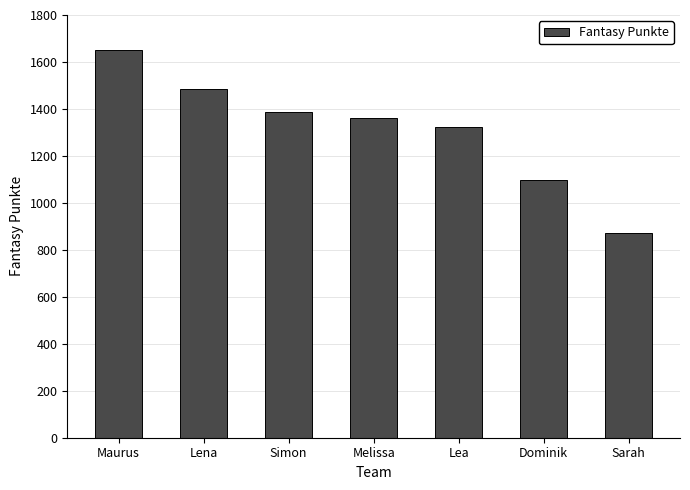

What is the sum of the values at Dominik and Lea?

2419